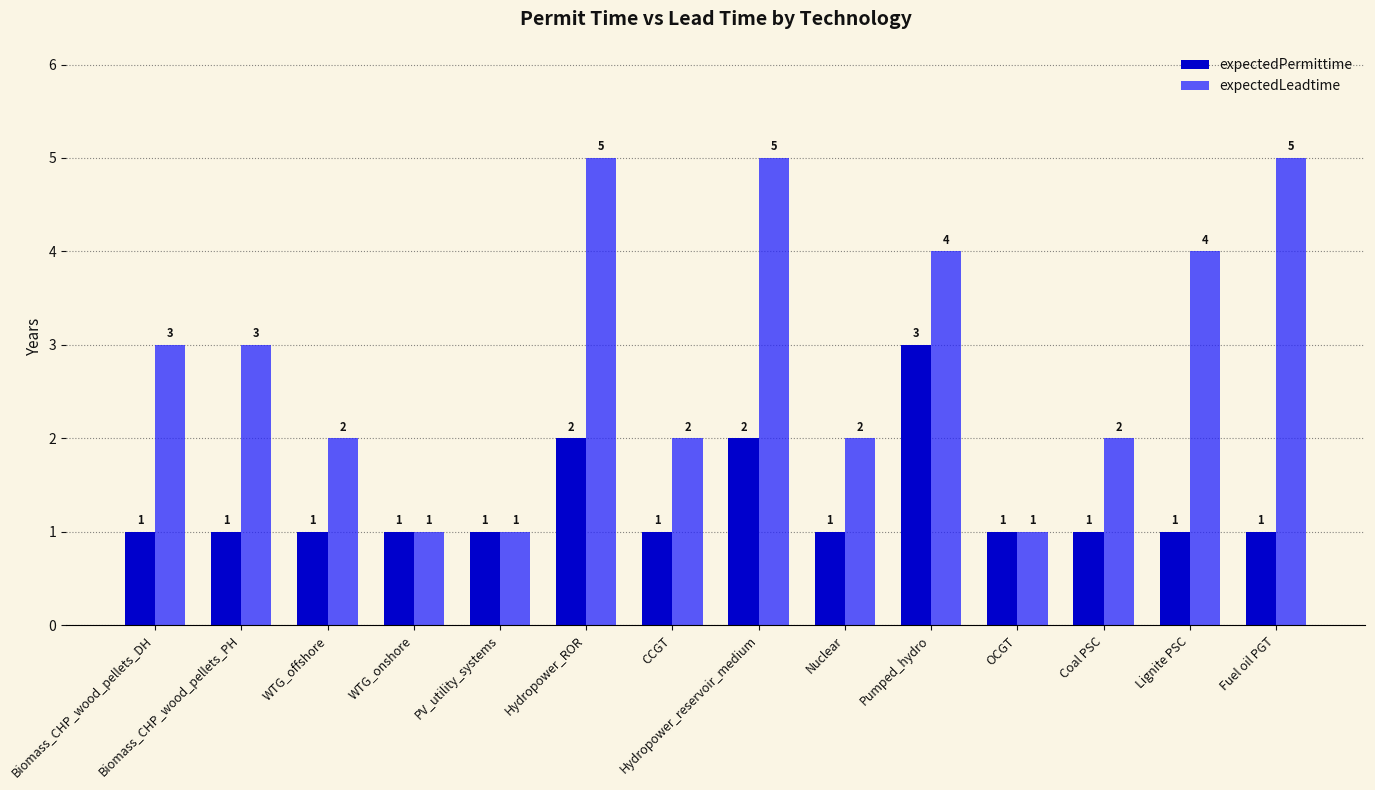

How many groups of bars are there?

14